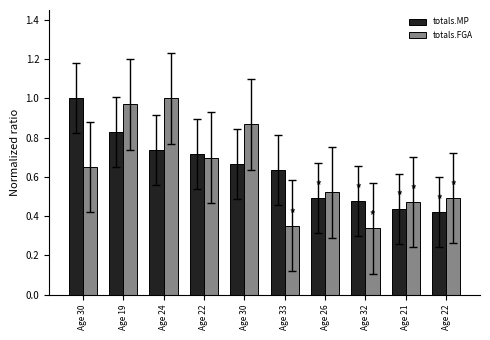

Count the number of categories in the chart.

10